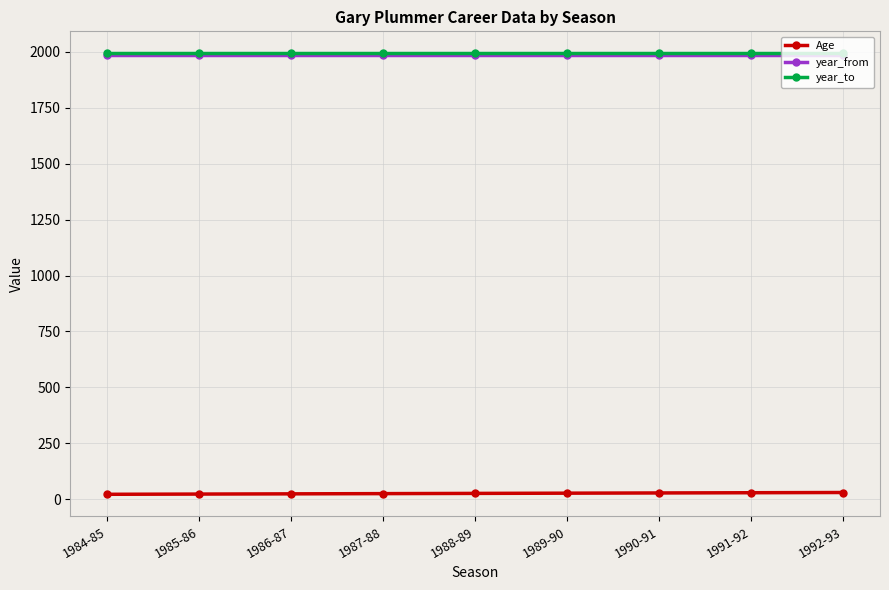

How many categories are shown in the chart?

9